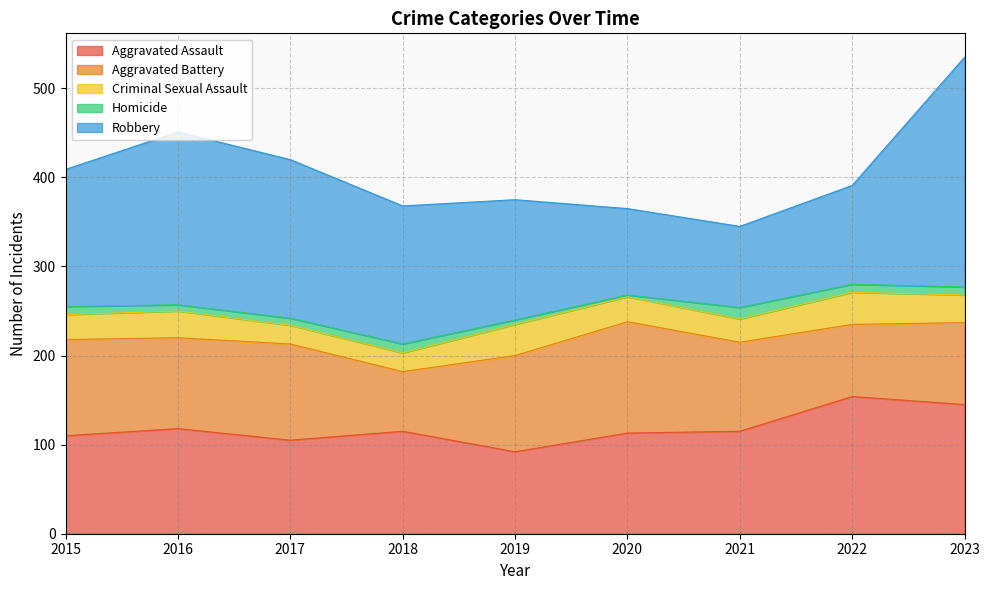

Reading left to right, what are all the values shown in this chart?

Aggravated Assault: 110	118	105	115	92	113	115	154	145
Aggravated Battery: 108	102	108	67	108	125	100	81	92
Criminal Sexual Assault: 28	30	21	21	35	28	26	36	31
Homicide: 9	7	8	10	5	2	13	9	9
Robbery: 154	194	178	155	135	97	91	111	258